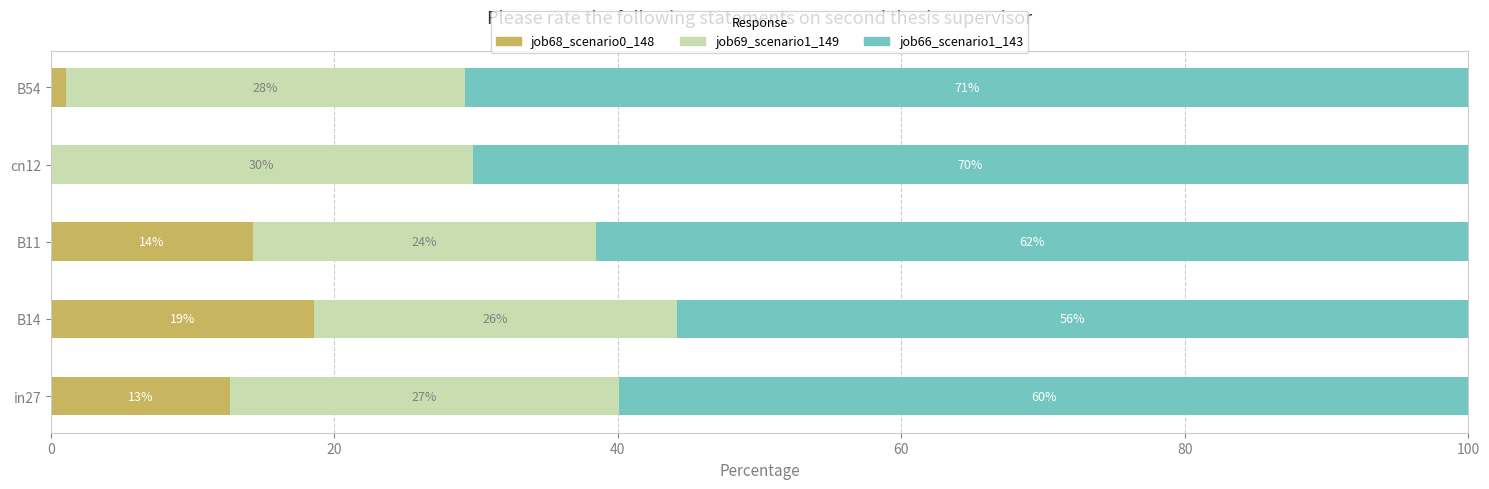

What are all the series names shown in the legend?

job68_scenario0_148, job69_scenario1_149, job66_scenario1_143